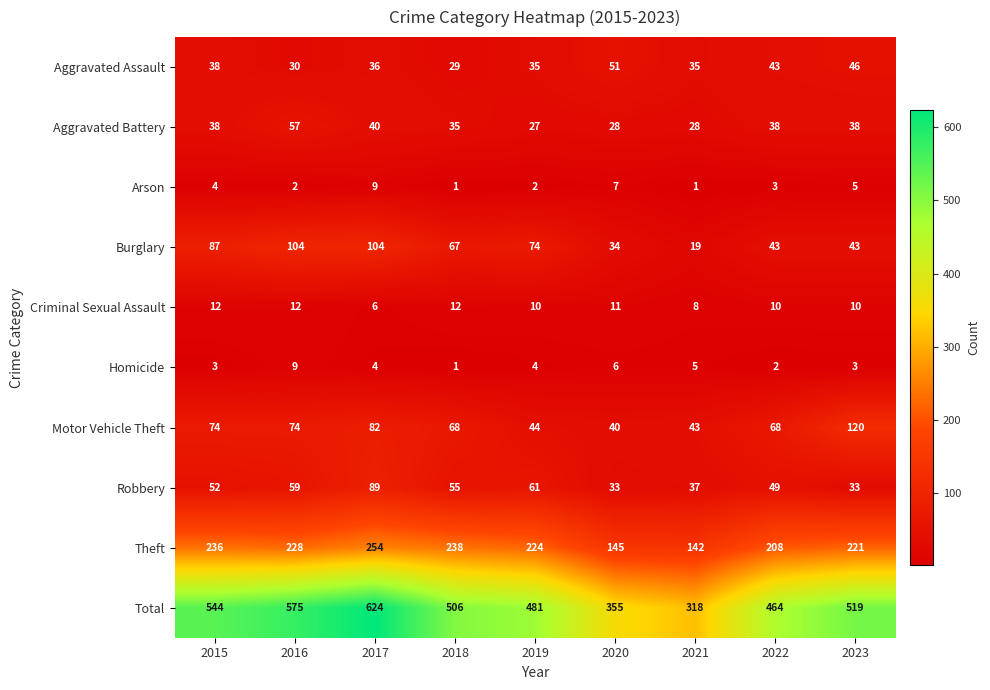

Which series changed the most between 2016 and 2020?

Total